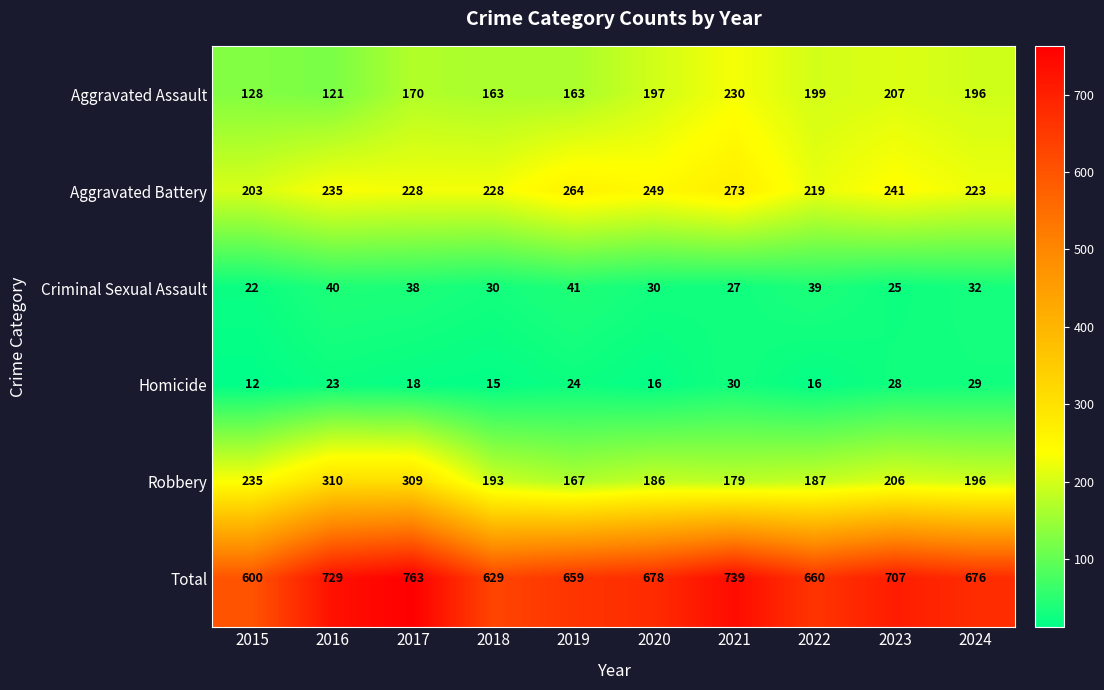

Count the number of categories in the chart.

10